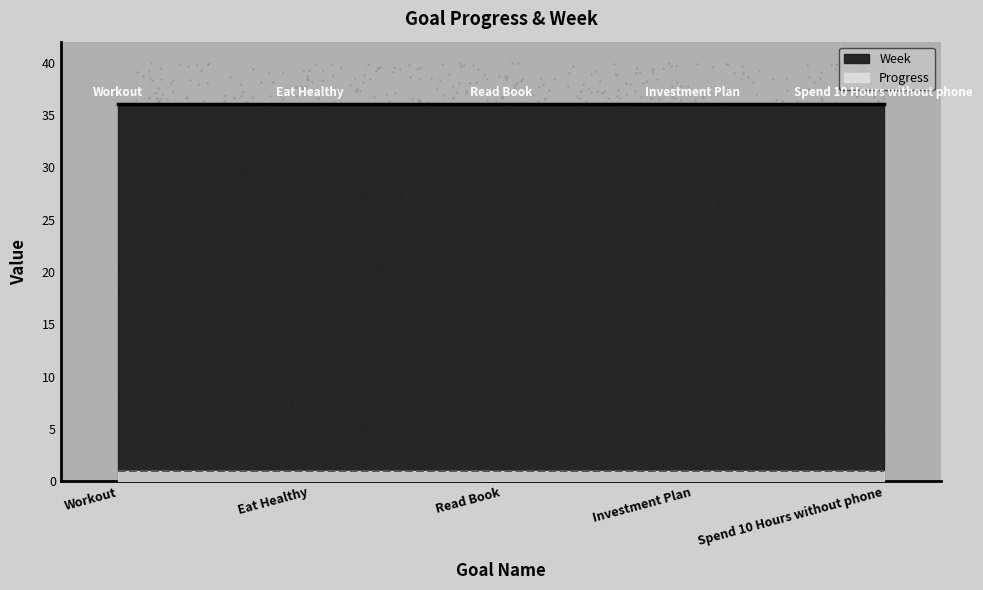

At which category is the sum across all series the highest?

Workout